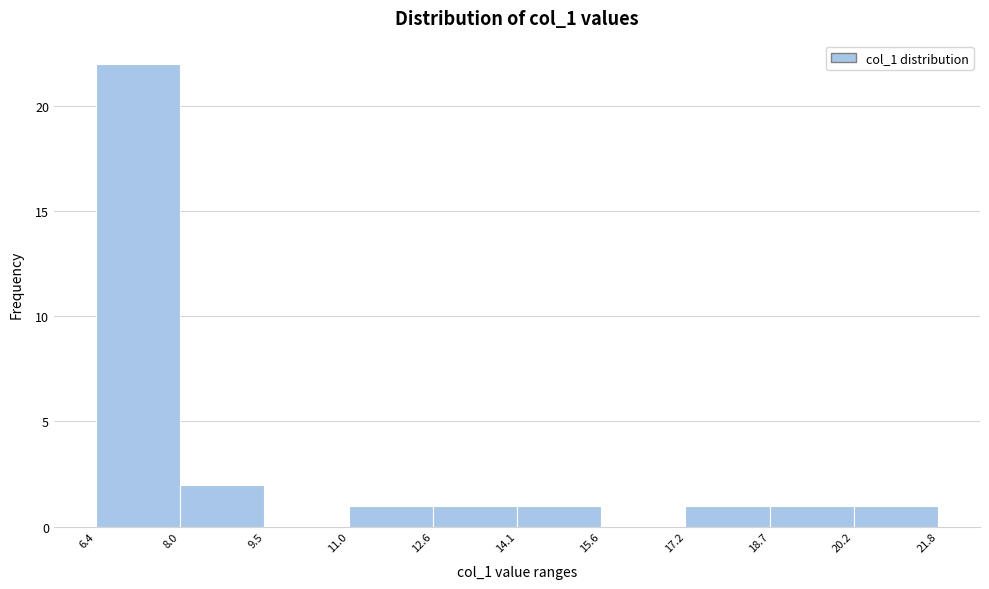

Which range on the x-axis has the tallest bar?

6.4 to 8.0